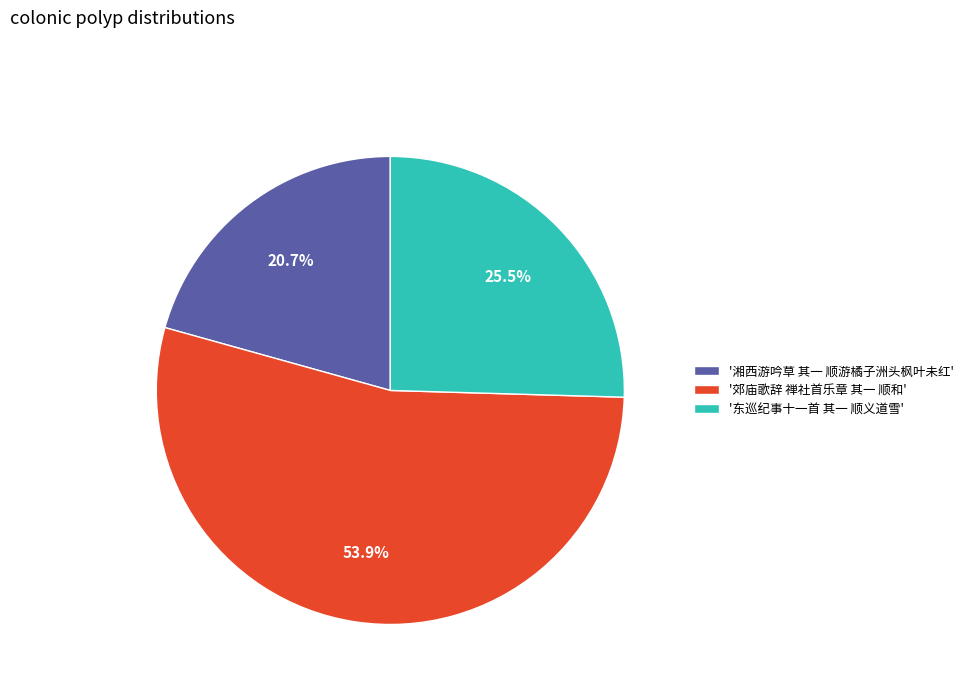

Does any single category account for the majority?

Yes